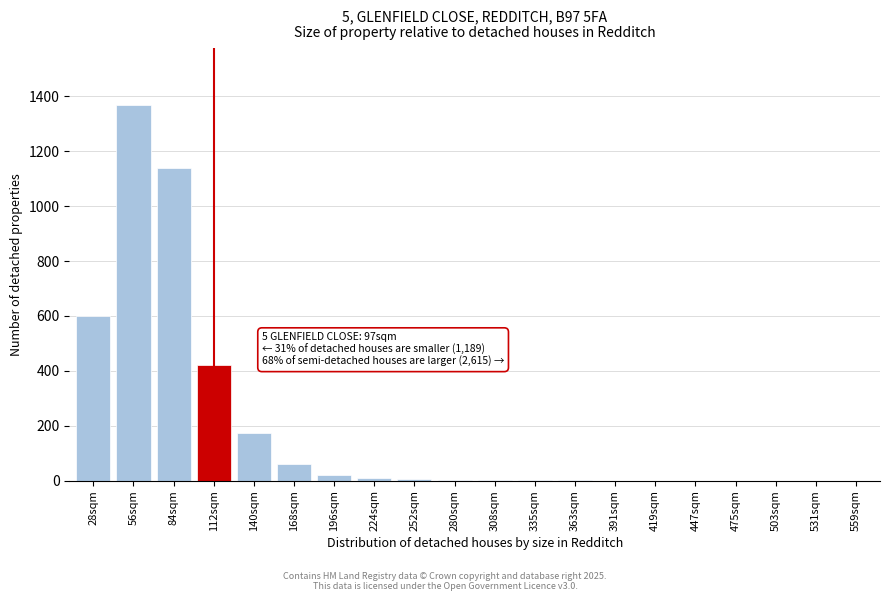

Where is the data nearest to the value 685?

28sqm